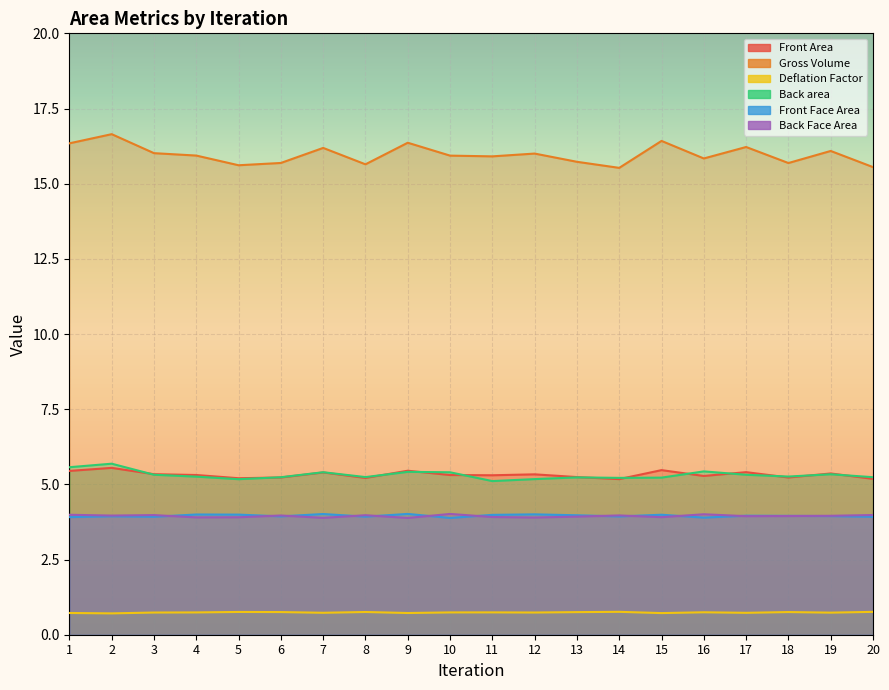

Reading left to right, list all the values displayed in this chart.

Front Area: 1=5.4	2=5.5	3=5.3	4=5.3	5=5.2	6=5.2	7=5.4	8=5.2	9=5.5	10=5.3	11=5.3	12=5.3	13=5.2	14=5.2	15=5.5	16=5.3	17=5.4	18=5.2	19=5.4	20=5.2
Gross Volume: 1=16.3	2=16.6	3=16.0	4=15.9	5=15.6	6=15.7	7=16.2	8=15.6	9=16.4	10=15.9	11=15.9	12=16.0	13=15.7	14=15.5	15=16.4	16=15.8	17=16.2	18=15.7	19=16.1	20=15.6
Deflation Factor: 1=0.7	2=0.7	3=0.7	4=0.7	5=0.8	6=0.8	7=0.7	8=0.8	9=0.7	10=0.7	11=0.7	12=0.7	13=0.8	14=0.8	15=0.7	16=0.7	17=0.7	18=0.8	19=0.7	20=0.8
Back area: 1=5.6	2=5.7	3=5.3	4=5.3	5=5.2	6=5.2	7=5.4	8=5.2	9=5.4	10=5.4	11=5.1	12=5.2	13=5.2	14=5.2	15=5.2	16=5.4	17=5.3	18=5.3	19=5.3	20=5.2
Front Face Area: 1=3.9	2=3.9	3=3.9	4=4.0	5=4.0	6=3.9	7=4.0	8=3.9	9=4.0	10=3.9	11=4.0	12=4.0	13=4.0	14=3.9	15=4.0	16=3.9	17=4.0	18=4.0	19=3.9	20=3.9
Back Face Area: 1=4.0	2=4.0	3=4.0	4=3.9	5=3.9	6=4.0	7=3.9	8=4.0	9=3.9	10=4.0	11=3.9	12=3.9	13=3.9	14=4.0	15=3.9	16=4.0	17=3.9	18=3.9	19=4.0	20=4.0